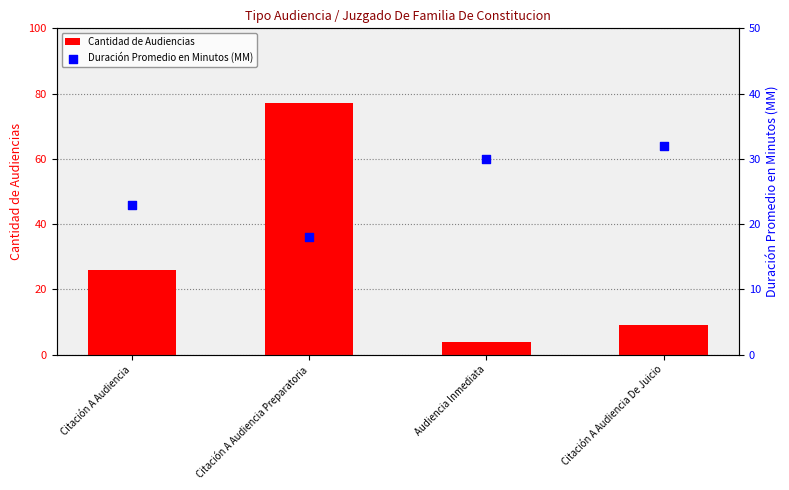

Which series has the widest spread of Y values?

Cantidad de Audiencias